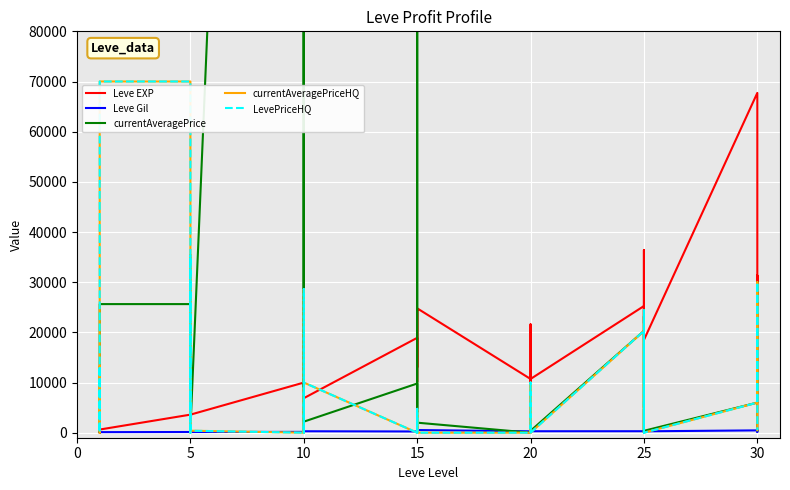

The value of Leve Gil at 15 is 66.0. True or false?

False